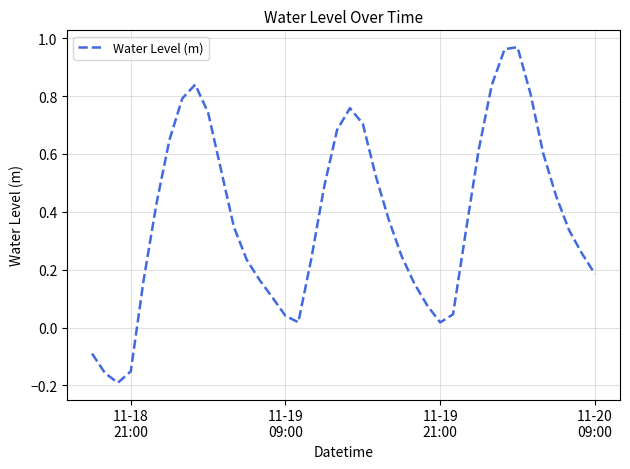

How many distinct data groups are displayed?

1